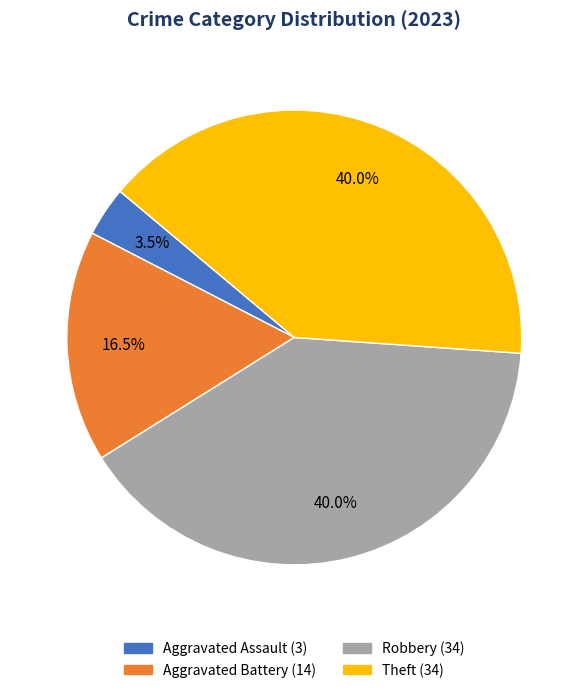

Is there a majority slice in this chart?

No